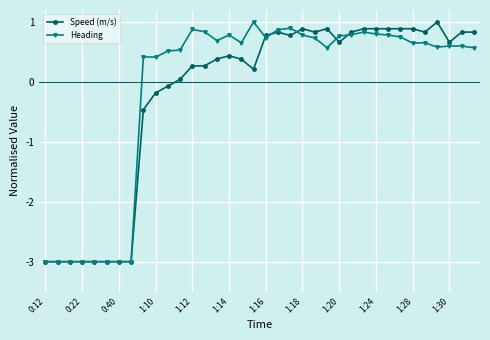

What is the smallest value displayed?

-3.0